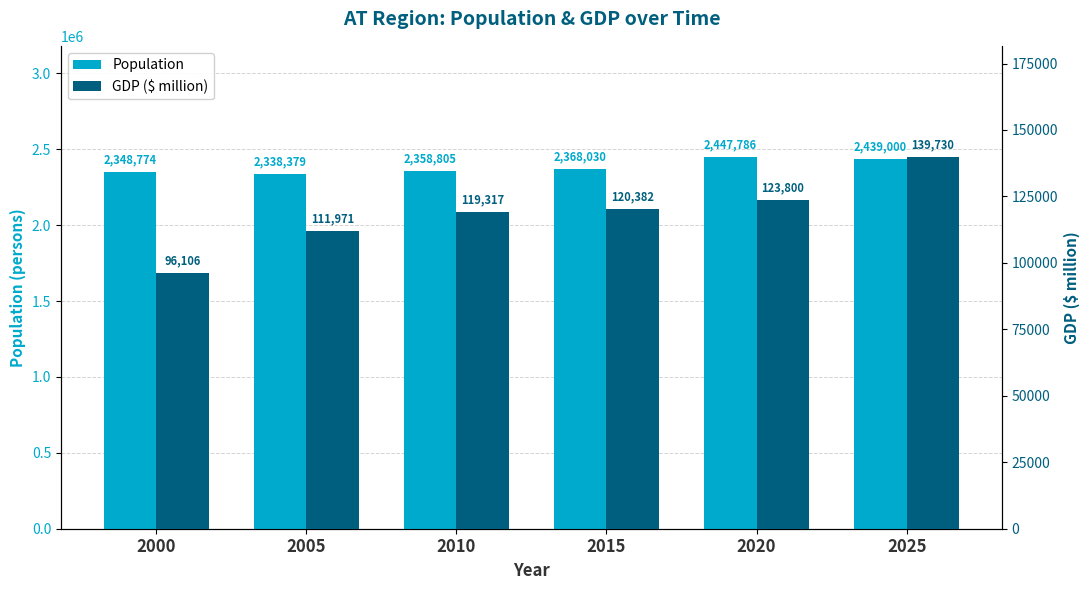

Are the bars horizontal?

No